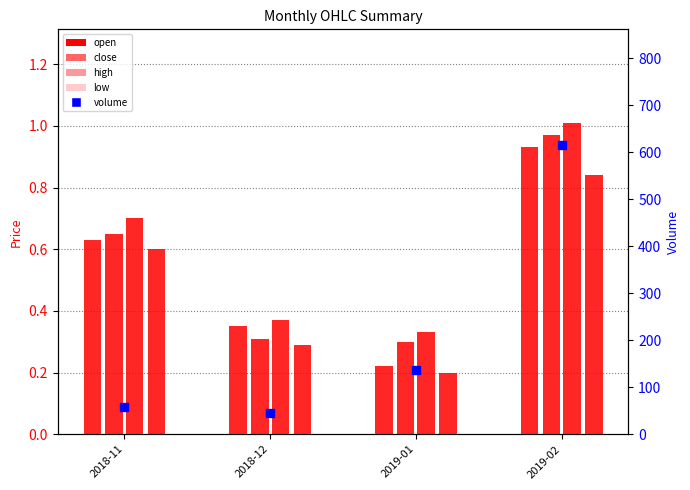

Which series reaches the maximum Y coordinate?

volume